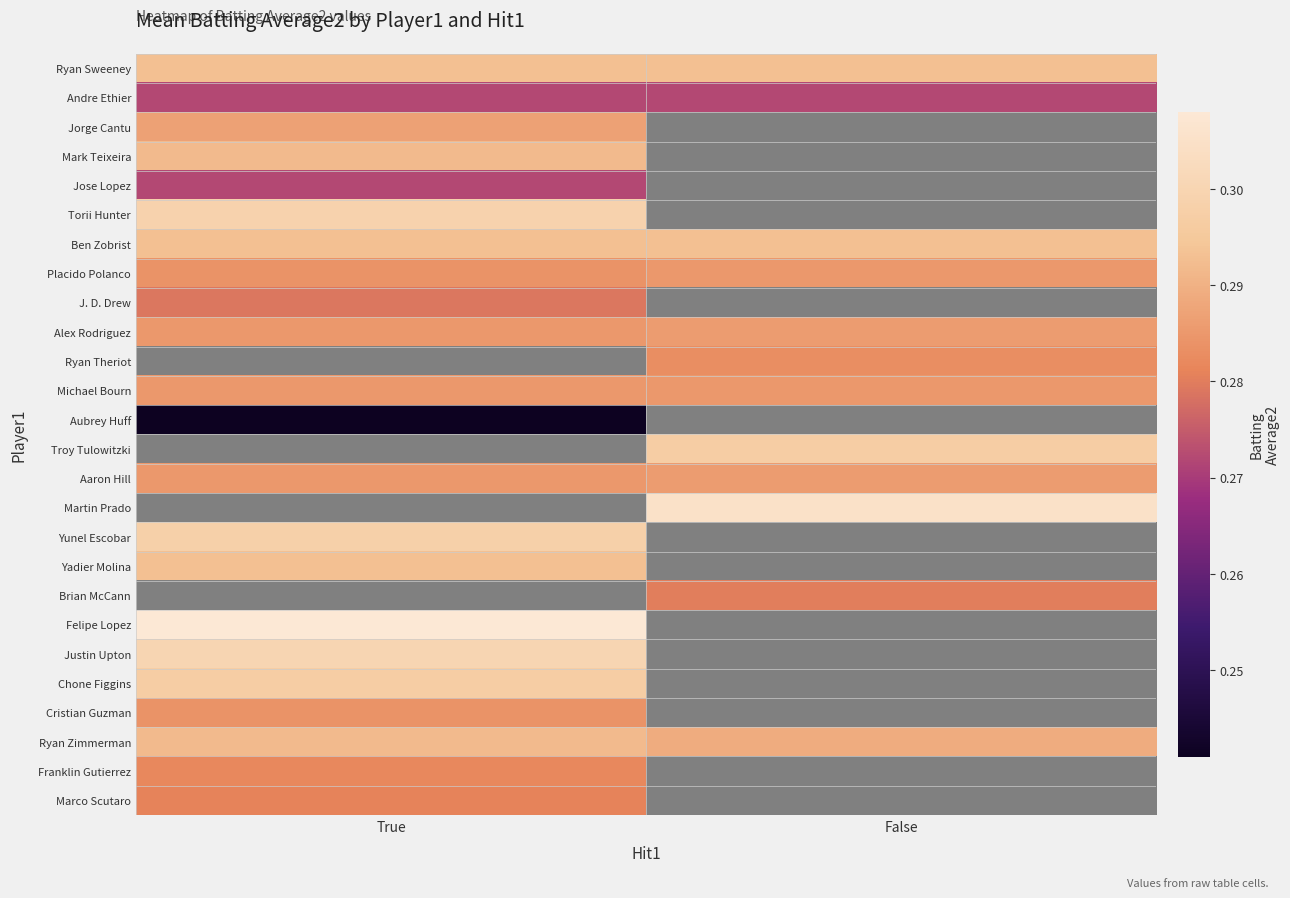

Rank the series by their maximum value, from lowest to highest.

Aubrey Huff, Andre Ethier, Jose Lopez, J. D. Drew, Marco Scutaro, Franklin Gutierrez, Cristian Guzman, Placido Polanco, Michael Bourn, Alex Rodriguez, Aaron Hill, Jorge Cantu, Mark Teixeira, Ryan Zimmerman, Ryan Sweeney, Ben Zobrist, Yadier Molina, Yunel Escobar, Torii Hunter, Ryan Theriot, Troy Tulowitzki, Martin Prado, Brian McCann, Chone Figgins, Justin Upton, Felipe Lopez